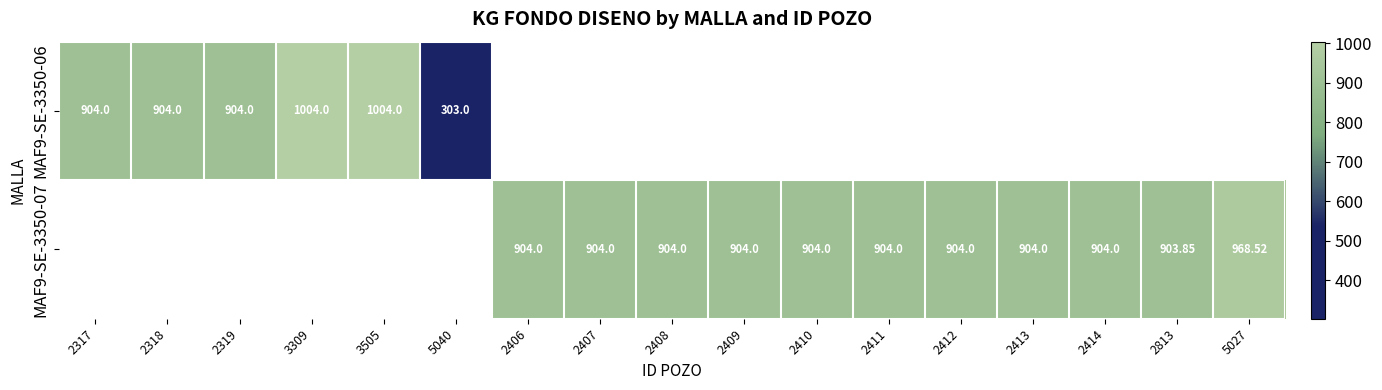

Is the value of MAF9-SE-3350-06 at 3309 greater than the value of MAF9-SE-3350-07 at 2409?

Yes